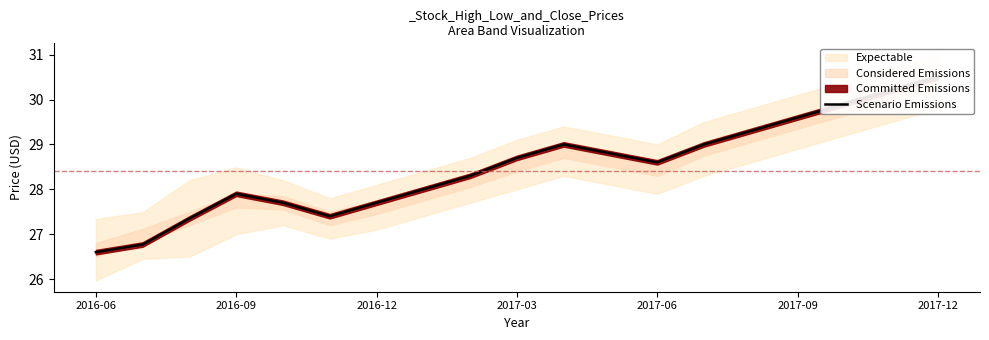

What is the value of the 14th point from the left?

29.0